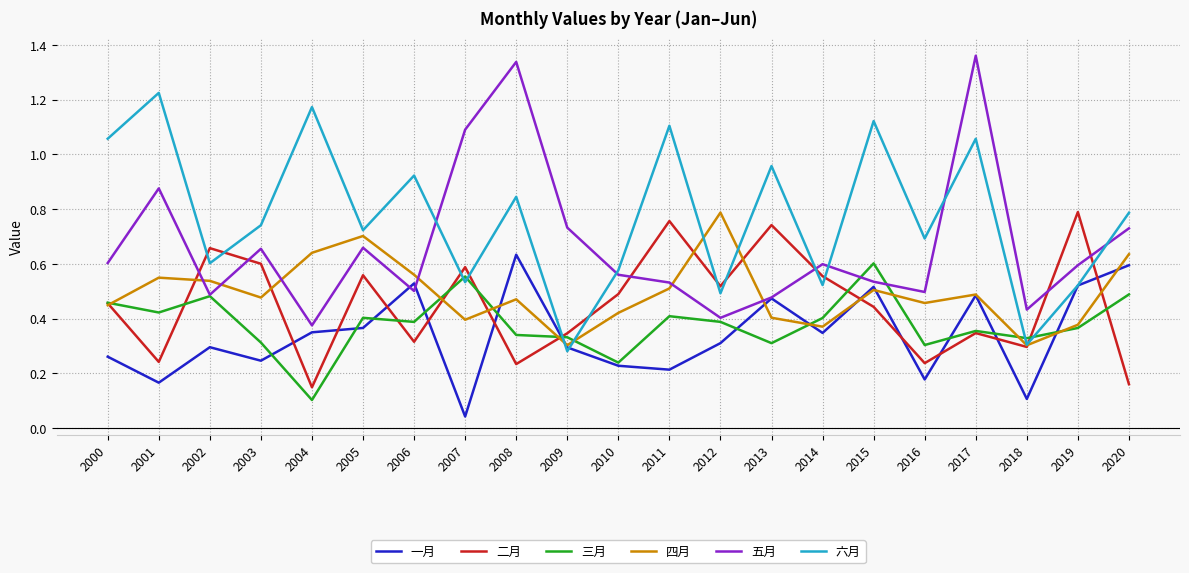

Between which two adjacent categories do 一月 and 三月 first intersect?

2003 and 2004